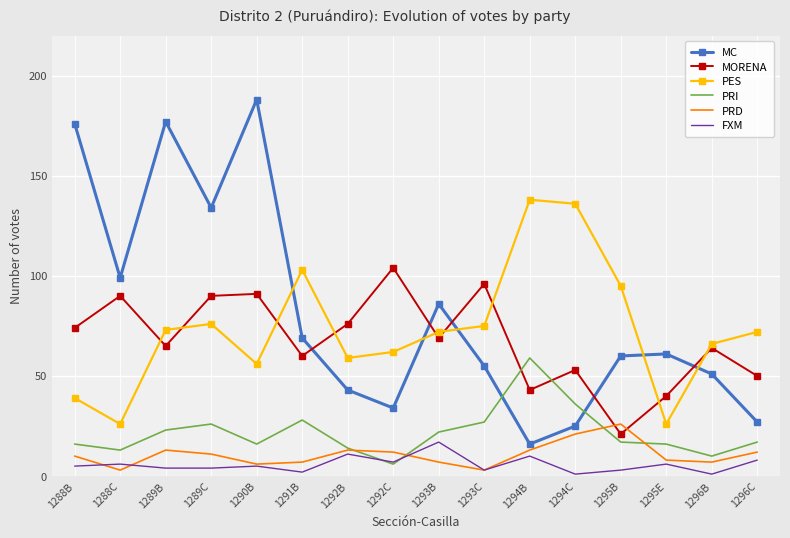

True or false: PES has a value of 43 at 1295E.

False